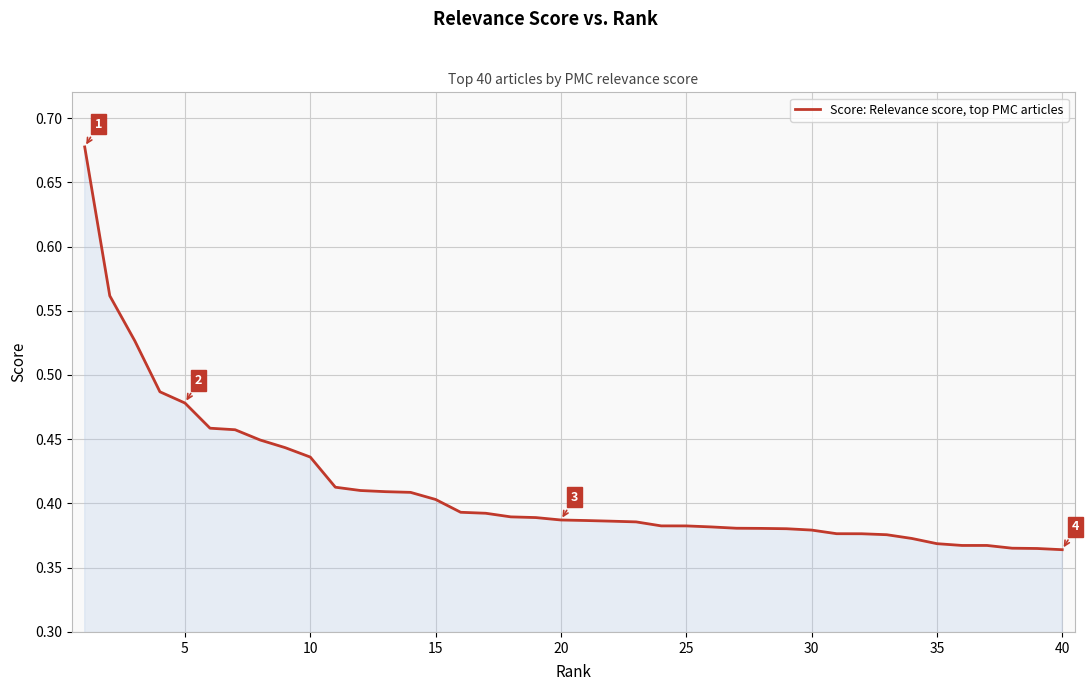

What is the difference between the maximum and minimum values?

0.3